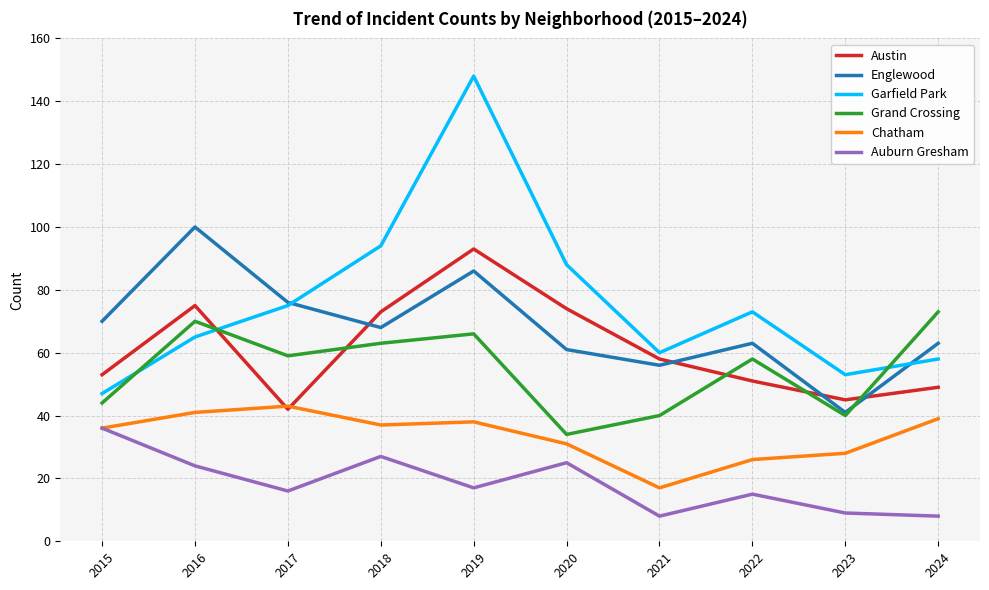

Reading right to left, list all the values displayed in this chart.

Austin: 49	45	51	58	74	93	73	42	75	53
Englewood: 63	41	63	56	61	86	68	76	100	70
Garfield Park: 58	53	73	60	88	148	94	75	65	47
Grand Crossing: 73	40	58	40	34	66	63	59	70	44
Chatham: 39	28	26	17	31	38	37	43	41	36
Auburn Gresham: 8	9	15	8	25	17	27	16	24	36